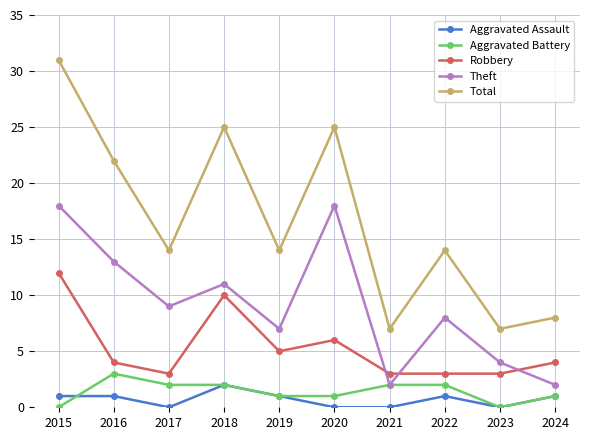

What is the average value of the Theft series?

9